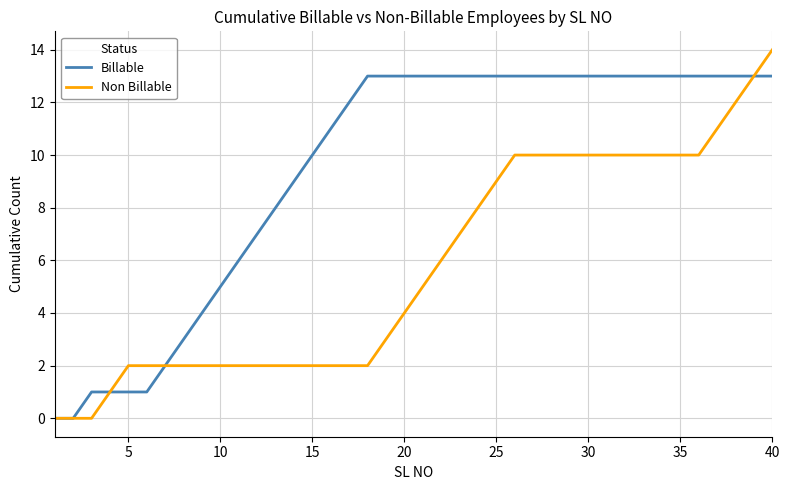

Which series has the widest spread of values?

Non Billable